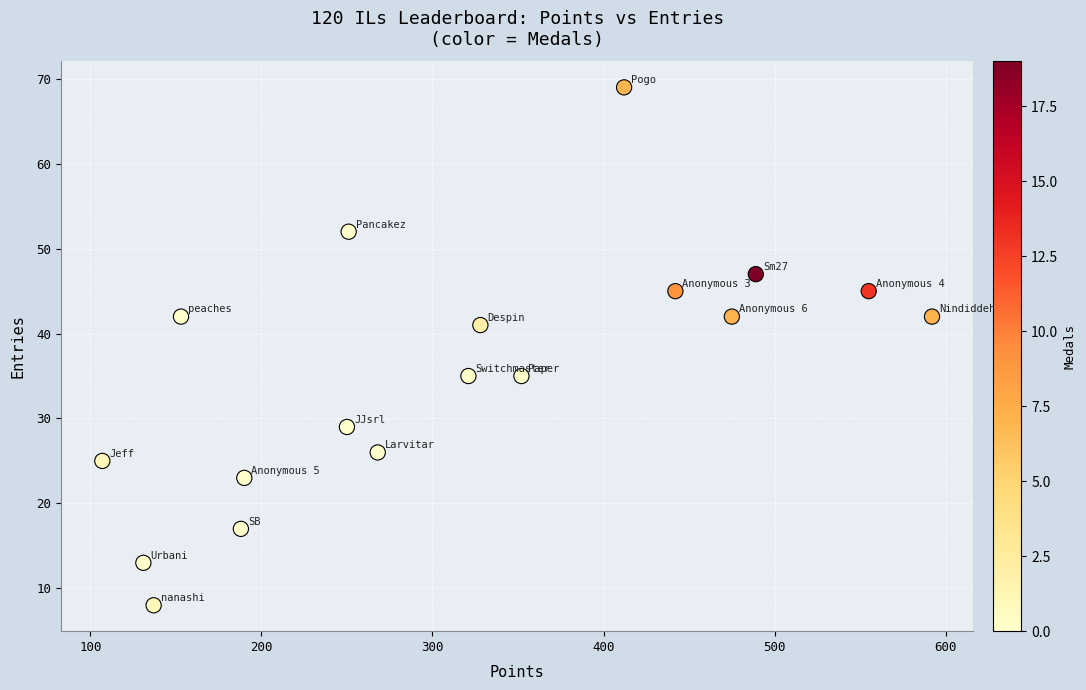

What is the range of X values (max minus min)?

485